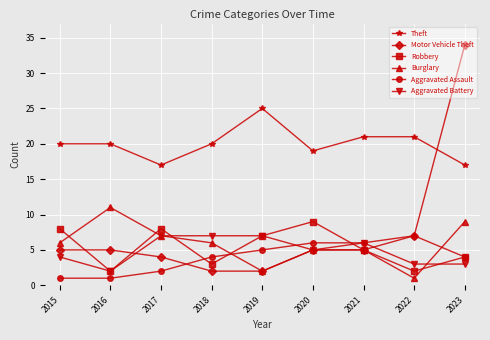

How many interior local valleys does the Burglary series have?

2